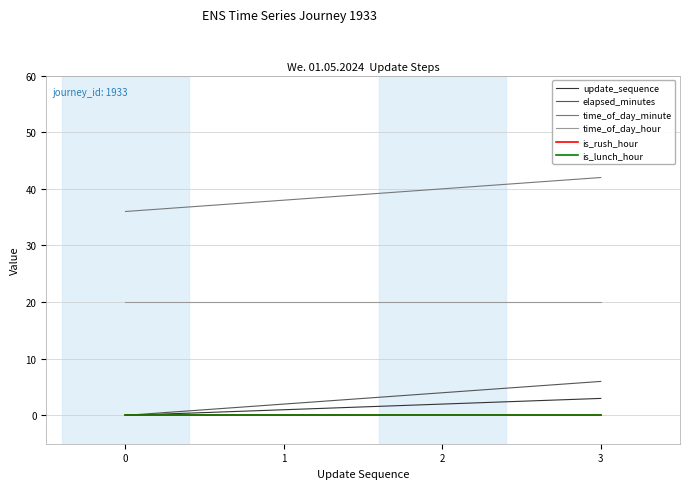

Between 1 and 2, which is larger?

2